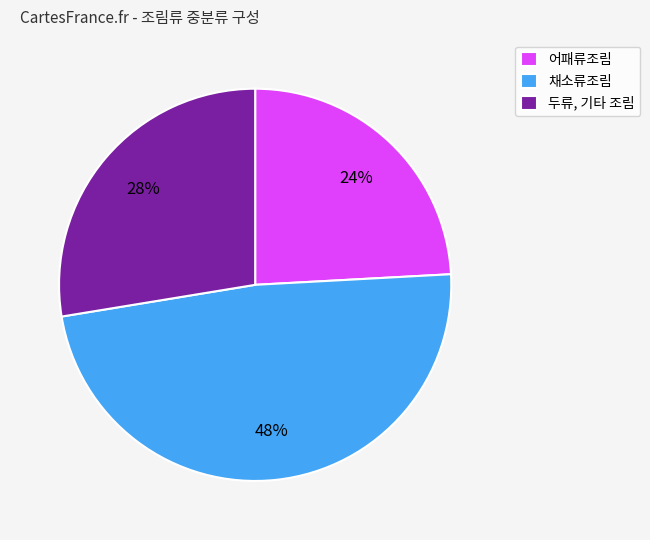

Which slice is the largest?

채소류조림